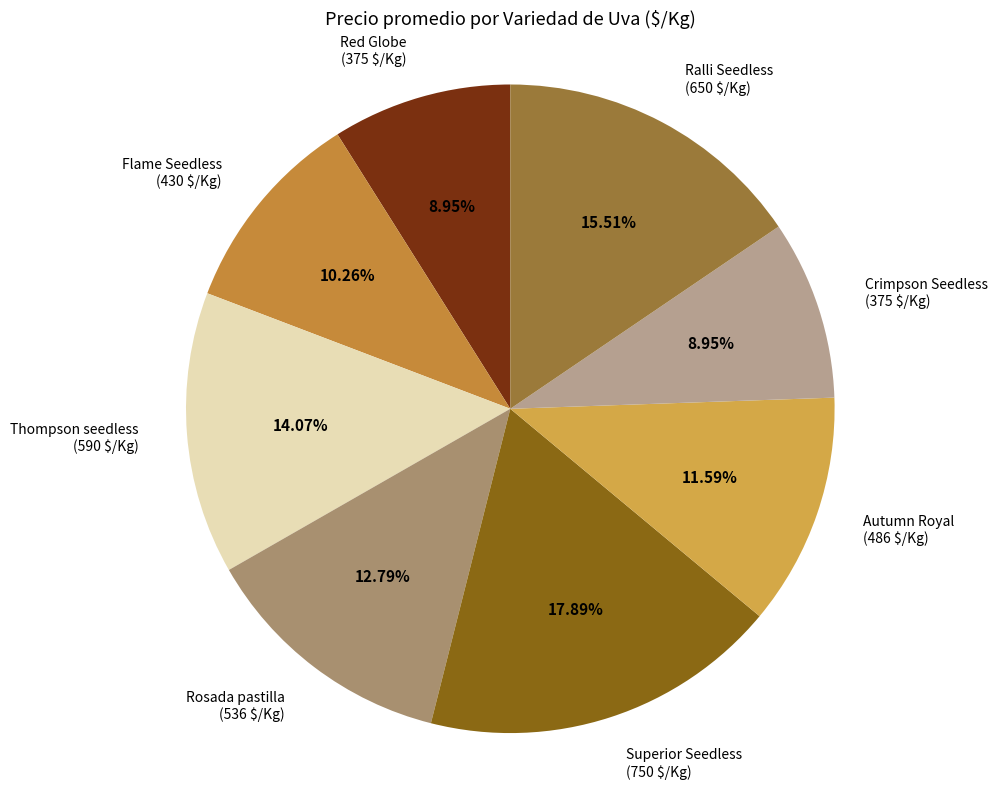

Is it true that Ralli Seedless is 16% of the pie?

True